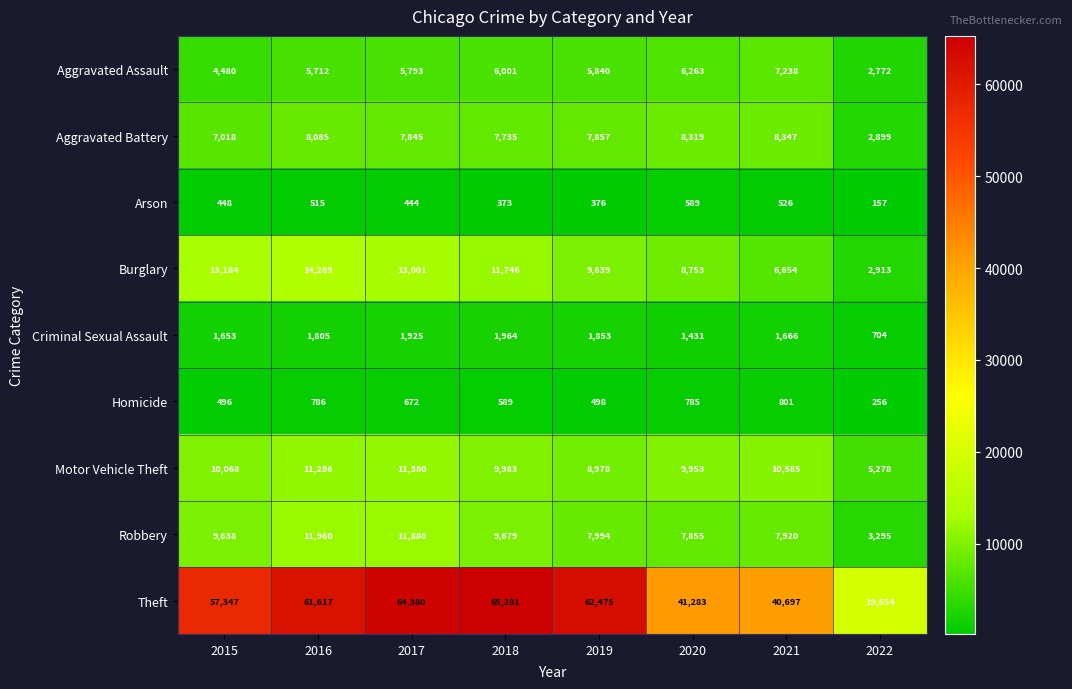

How many categories are shown in the chart?

8